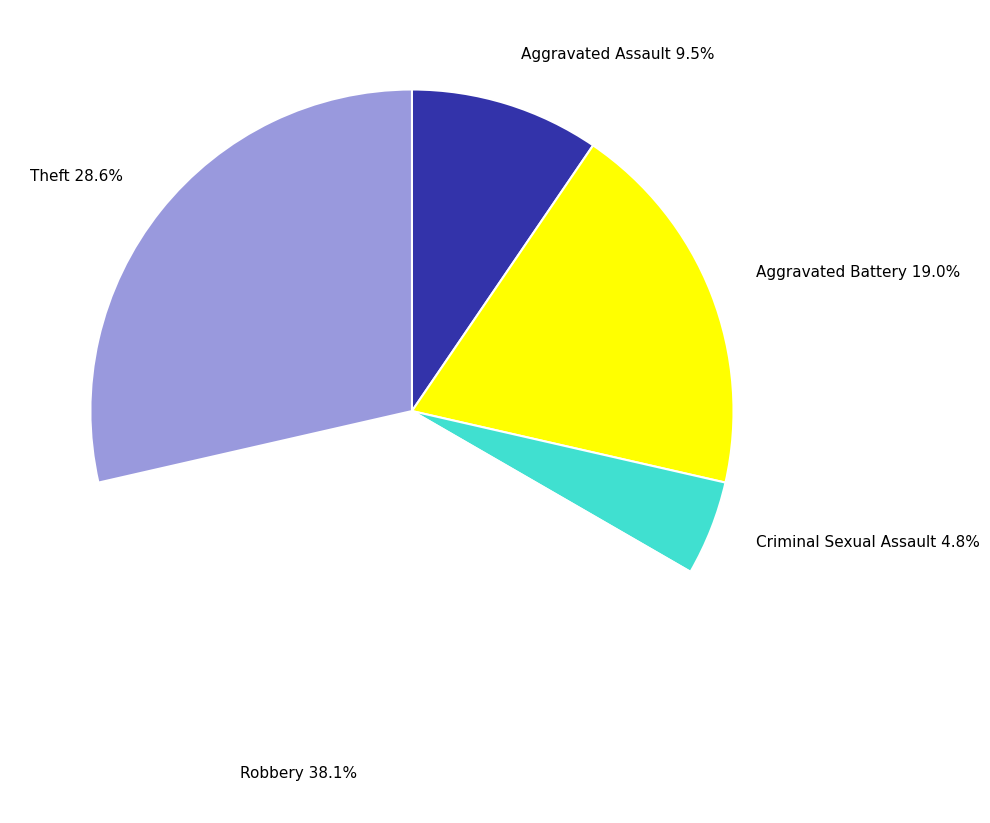

Combined, what portion of the pie is Aggravated Assault and Criminal Sexual Assault?

14.3%